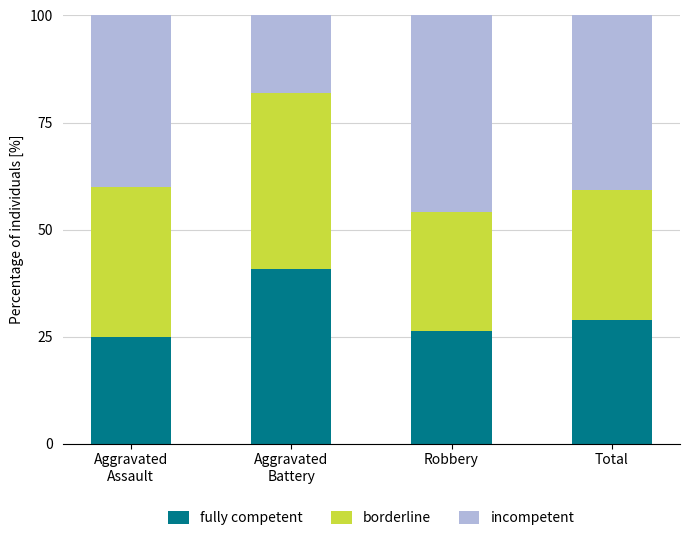

What is the highest value of the fully competent series?

40.9